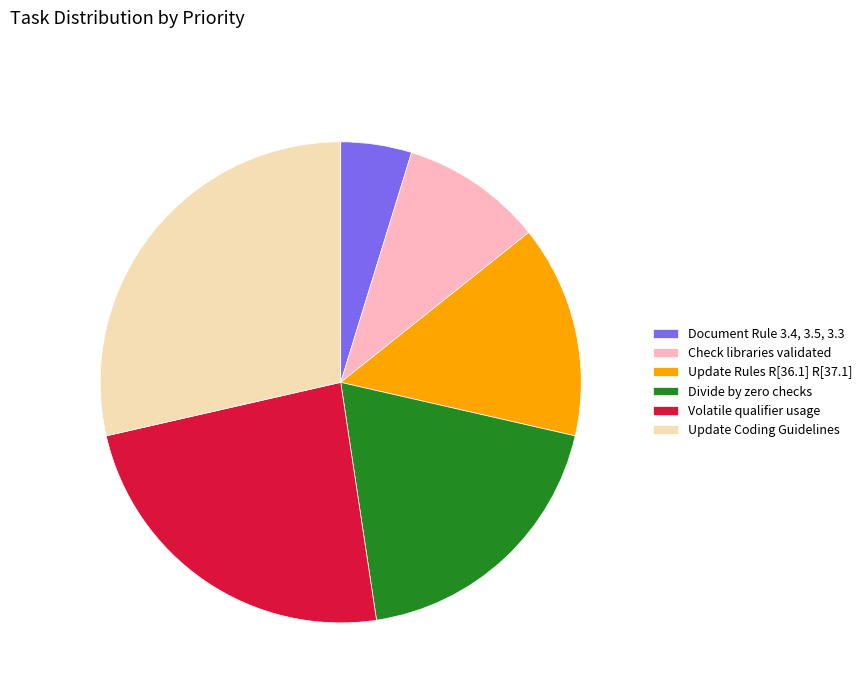

Which slice is the largest?

Update Coding Guidelines